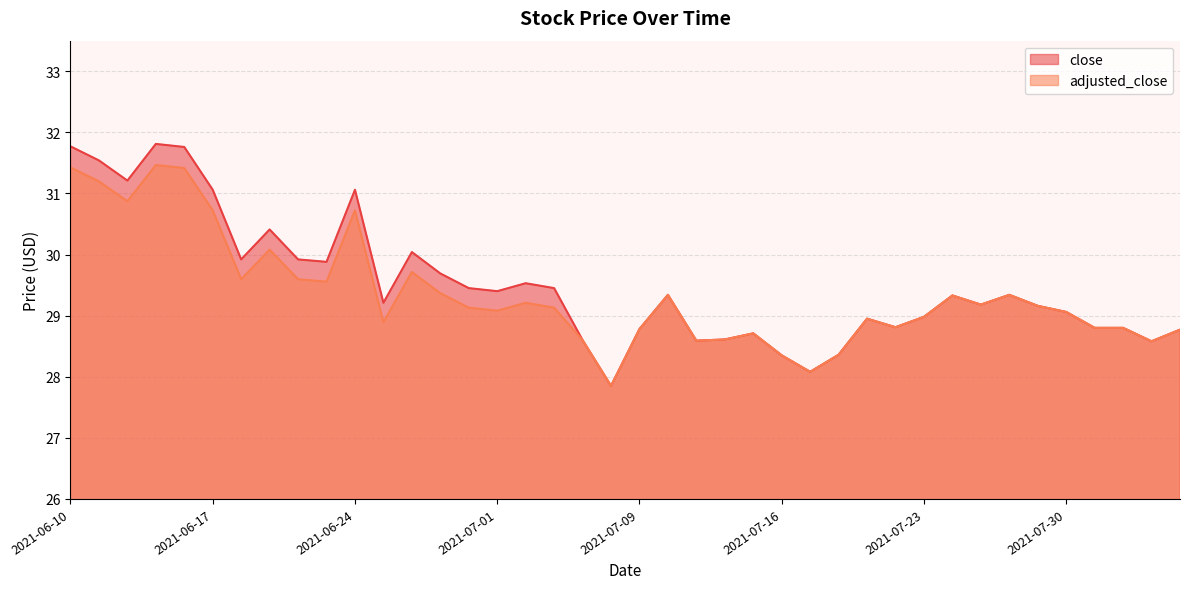

List the series in order of their peak value, lowest first.

adjusted_close, close